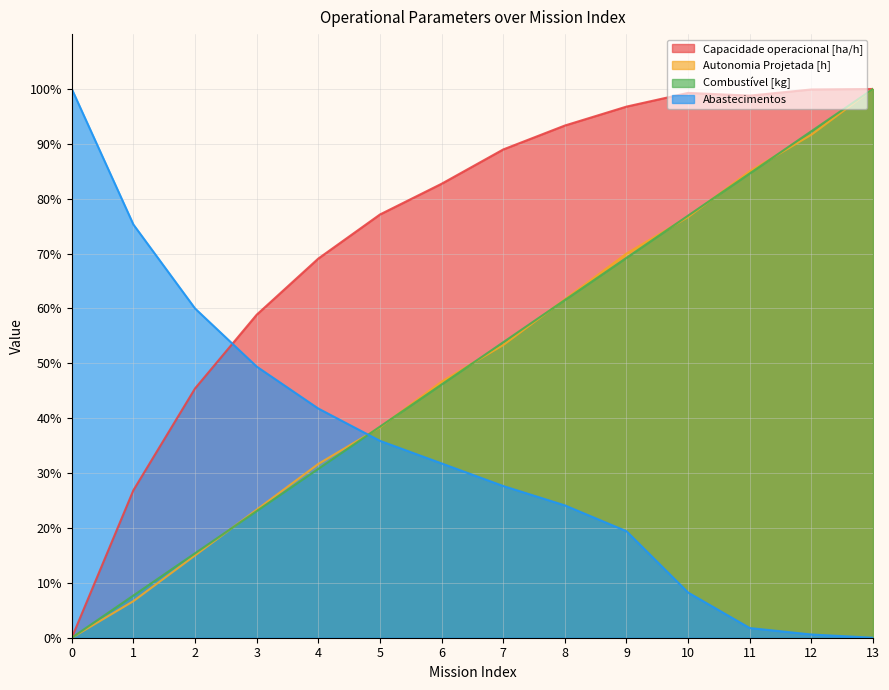

At how many categories does at least one series exceed 9?

14